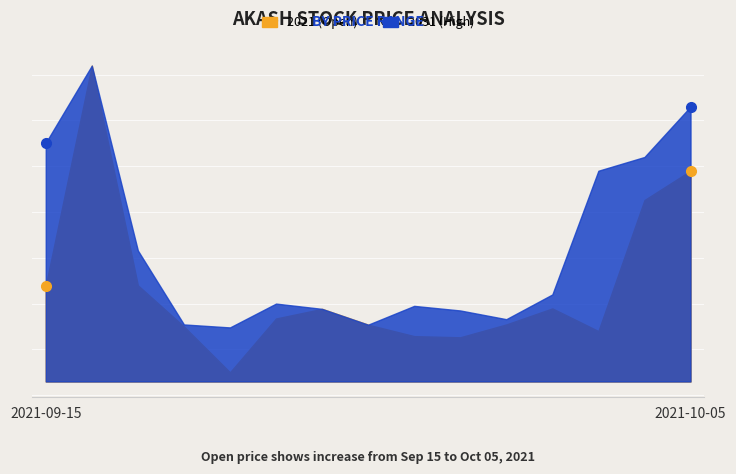

What is the label of the 13th point from the right?

2021-09-17